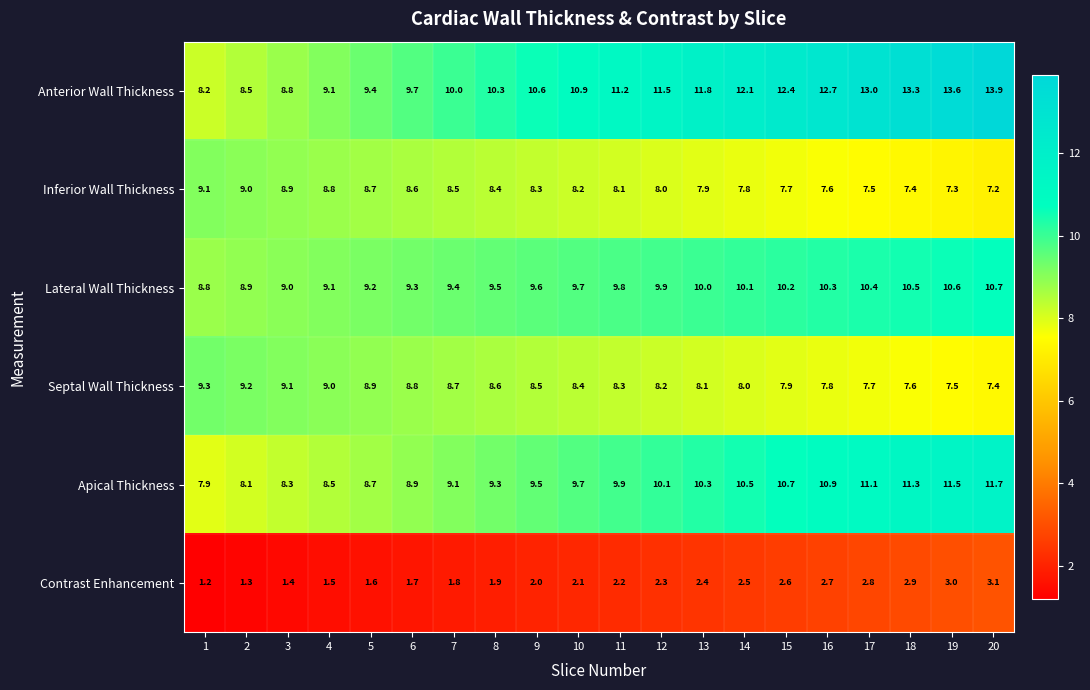

Which series changed the most between 9 and 18?

Anterior Wall Thickness